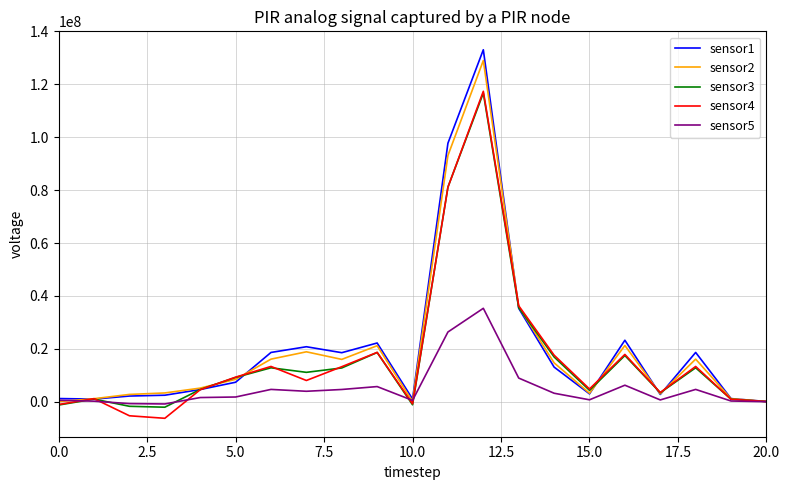

What is the smallest value displayed?

-6255531